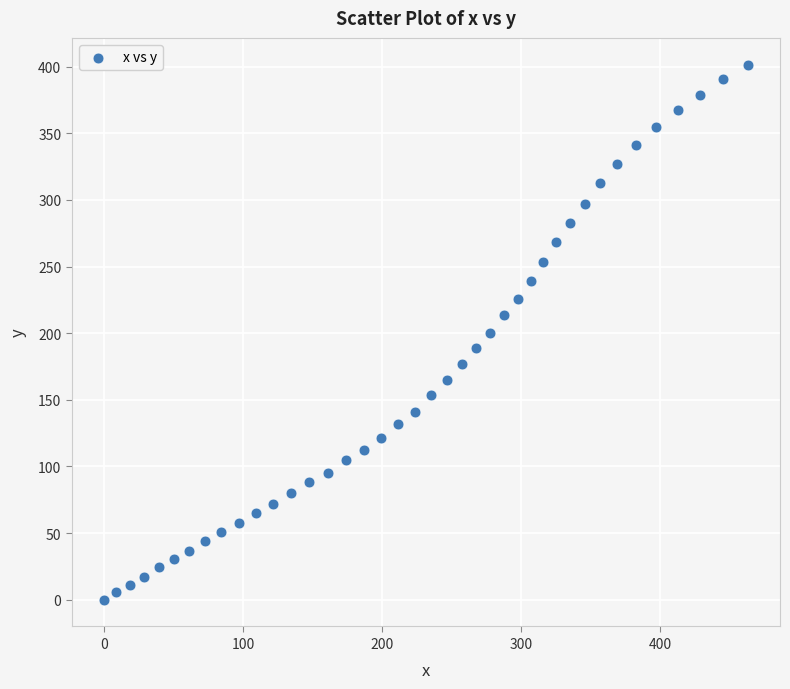

What is the range of Y values (max minus min)?

401.5